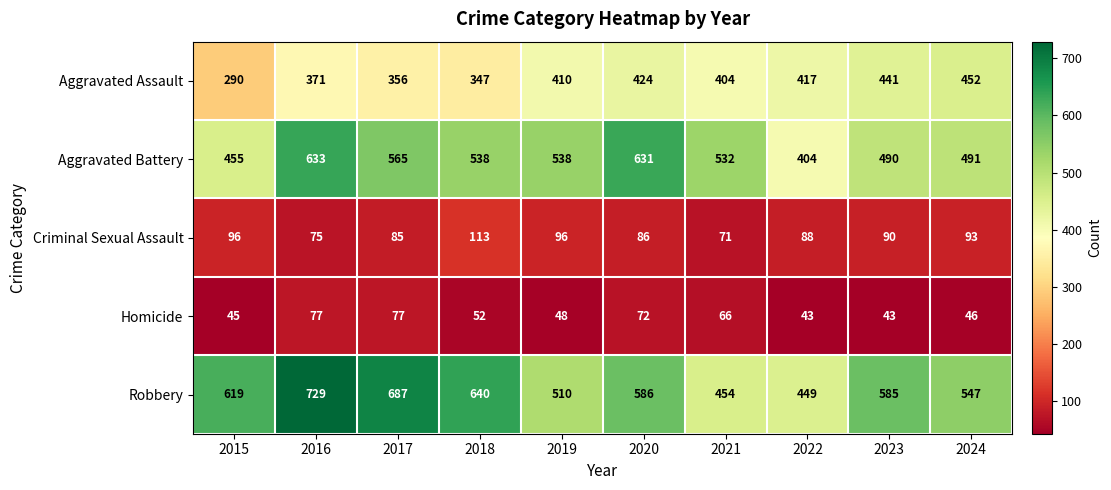

The Aggravated Battery series shows 404 at 2022. True or false?

True